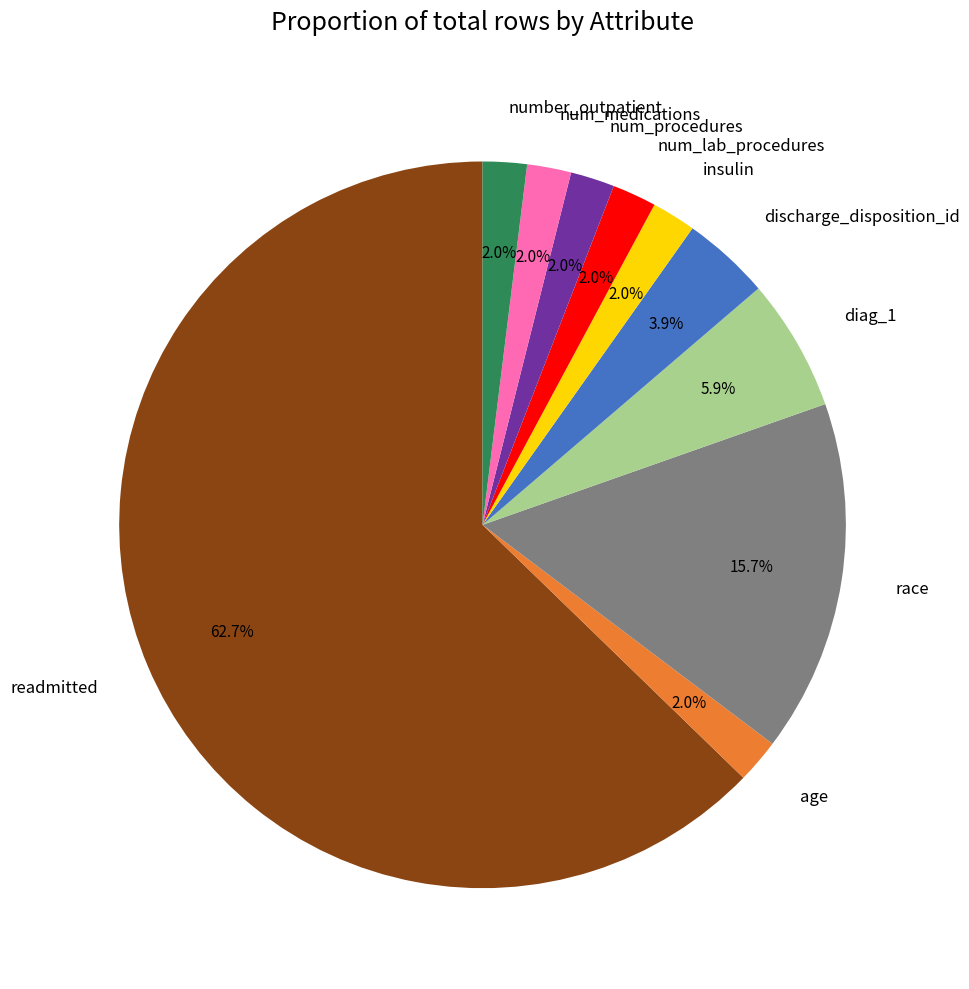

Count the number of slices in the pie.

10